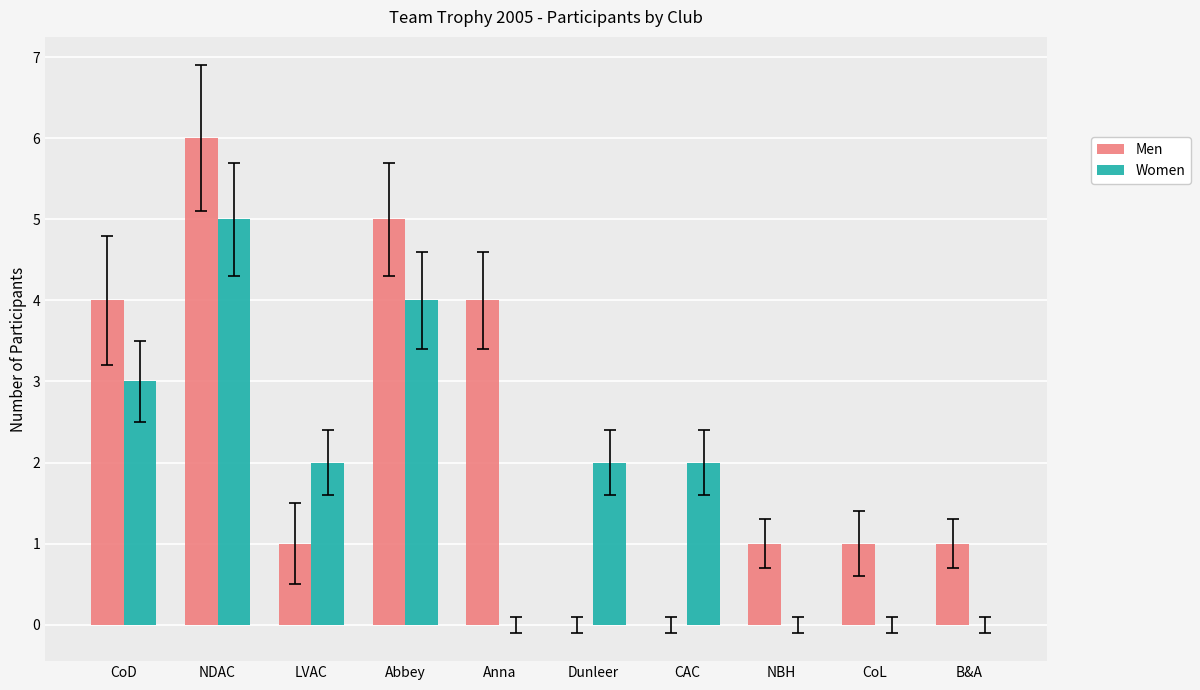

Count the number of categories in the chart.

10